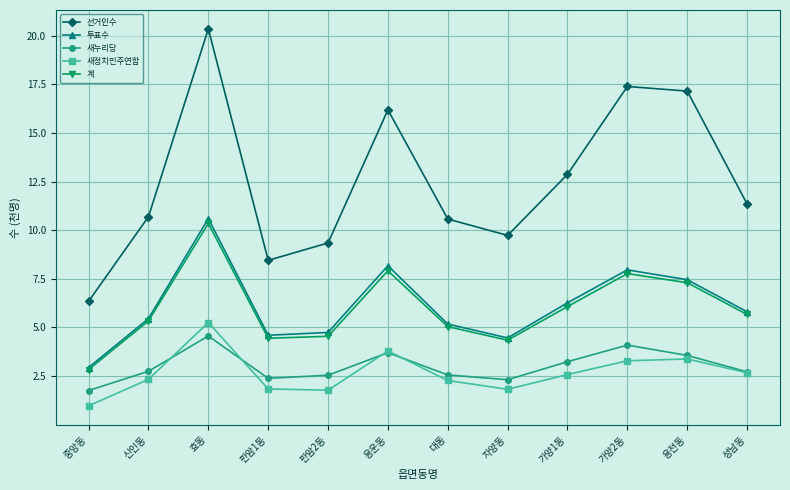

At which category is the sum across all series the highest?

효동